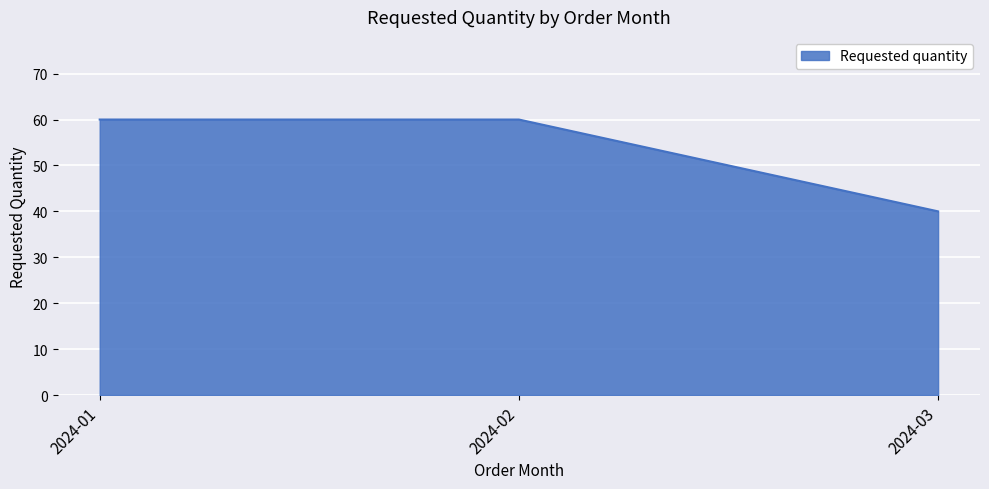

What is the greatest value displayed?

60